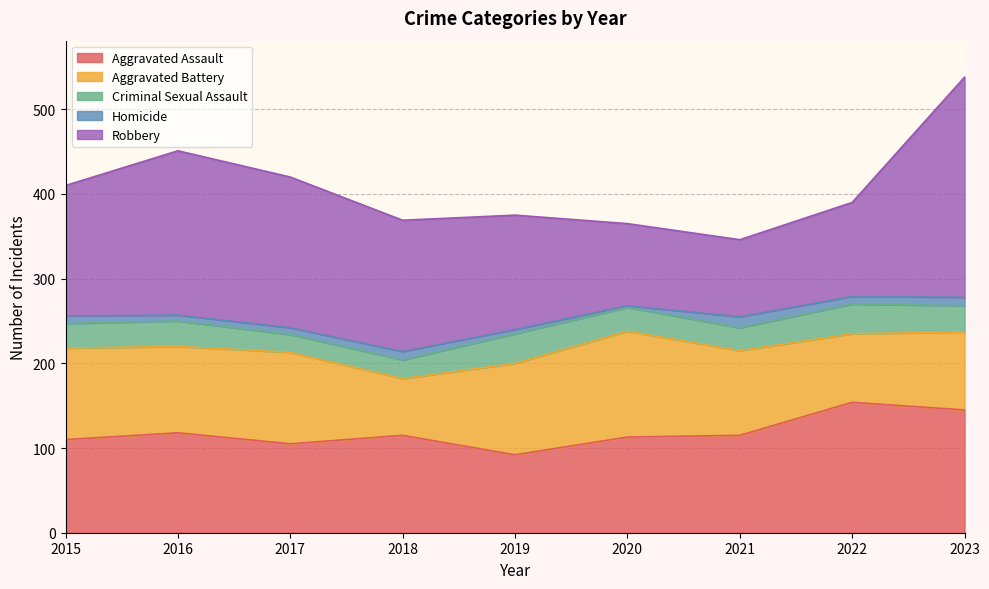

True or false: Robbery and Criminal Sexual Assault intersect in this chart.

False